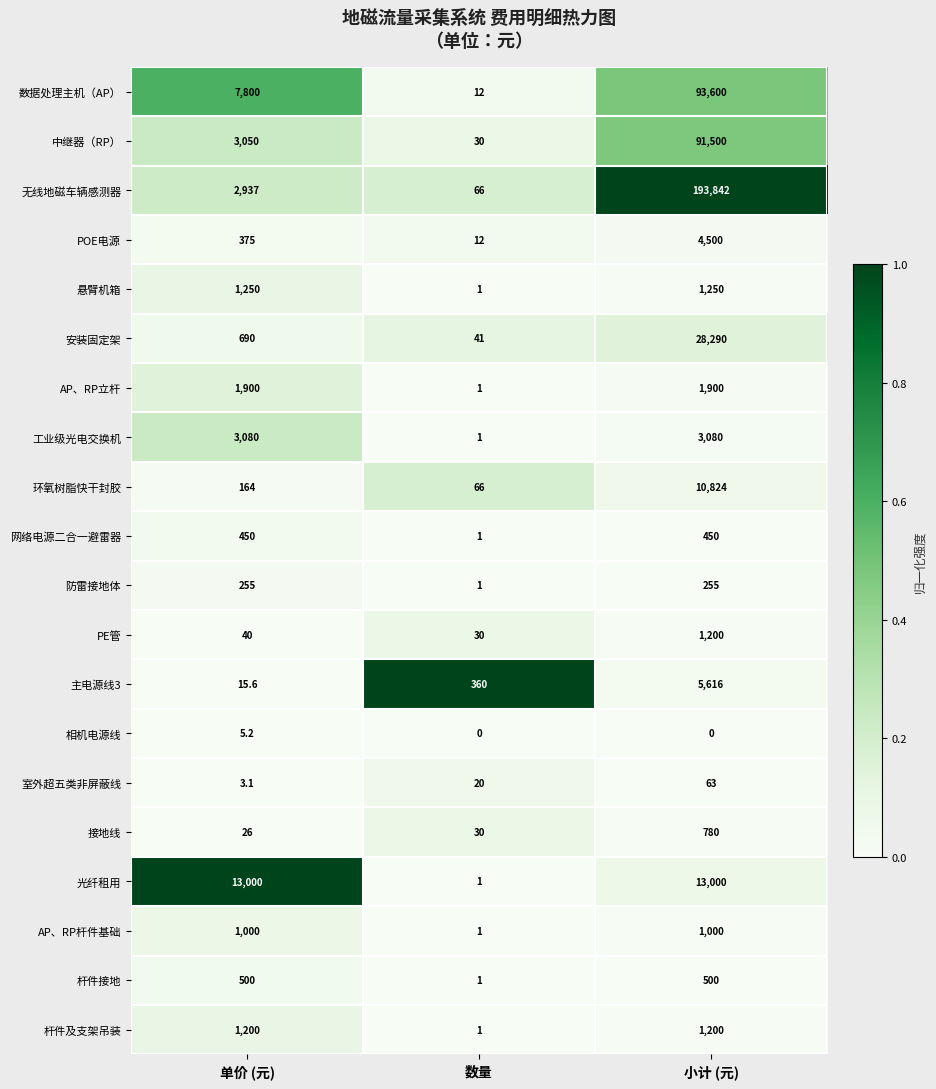

The AP、RP立杆 series shows 1900.0 at 小计 (元). True or false?

True